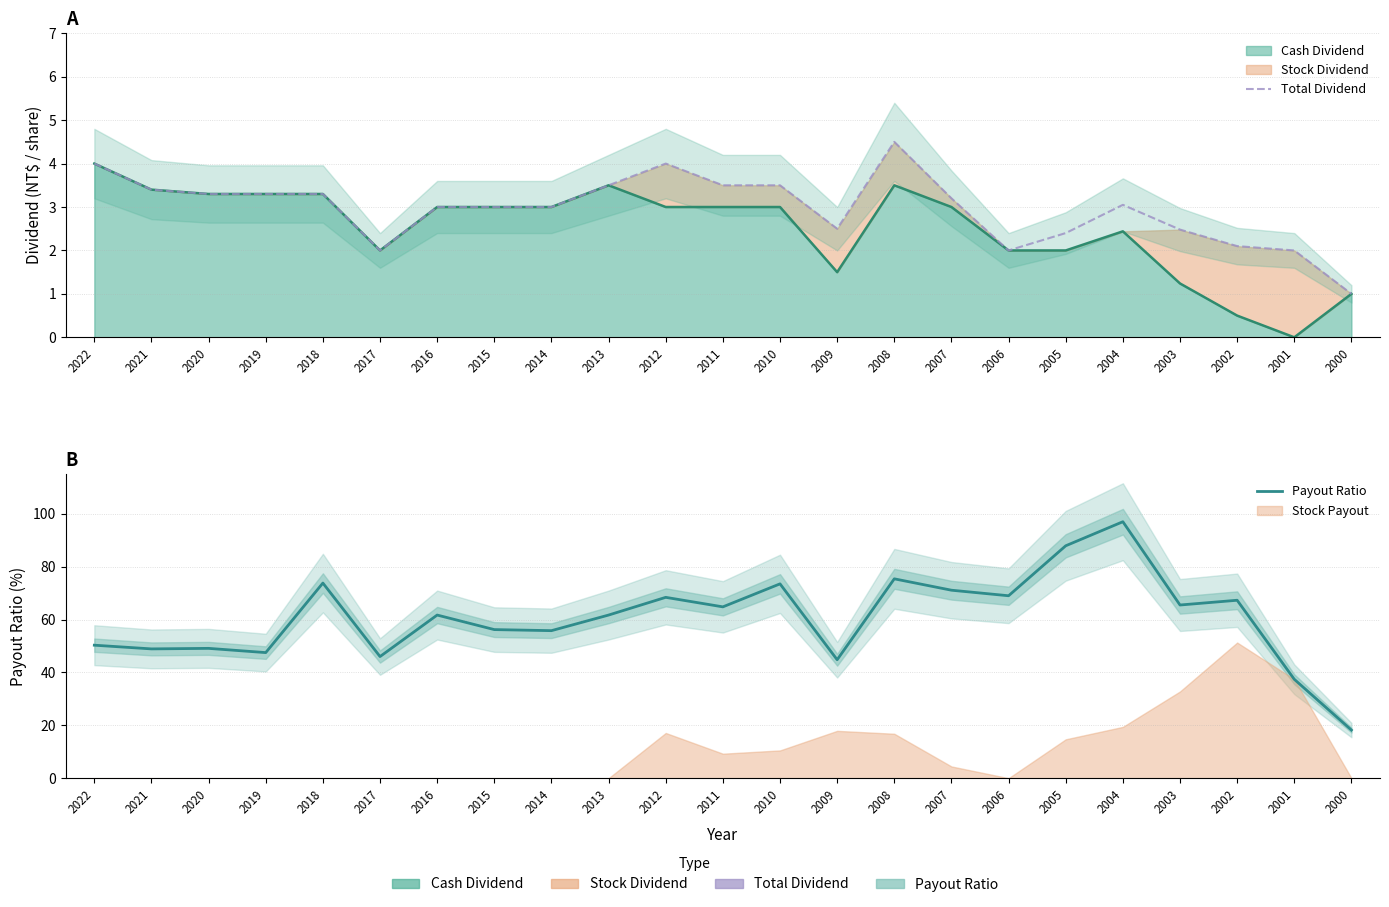

At which label does Payout Ratio first exceed 61?

2018